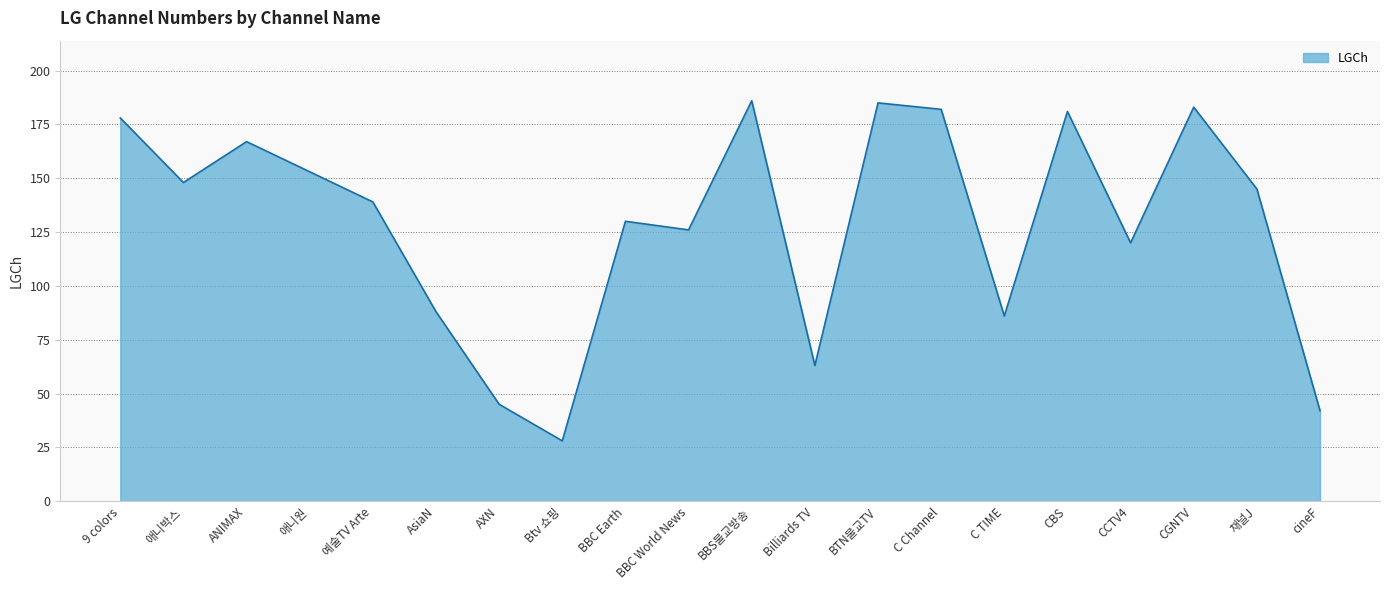

What is the difference between the maximum and minimum values?

158